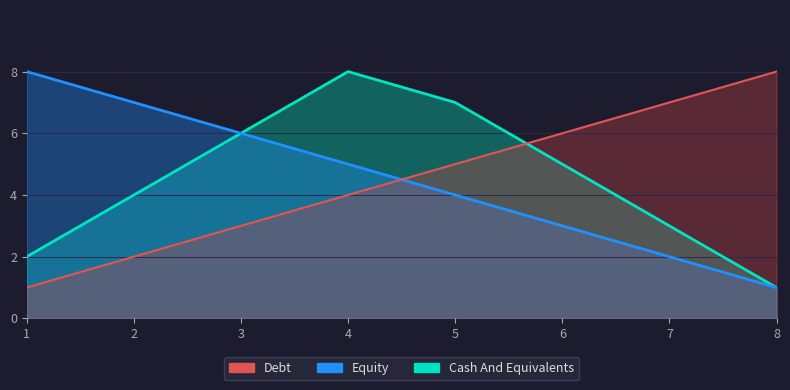

Is it true that Debt equals 5 at 1?

False